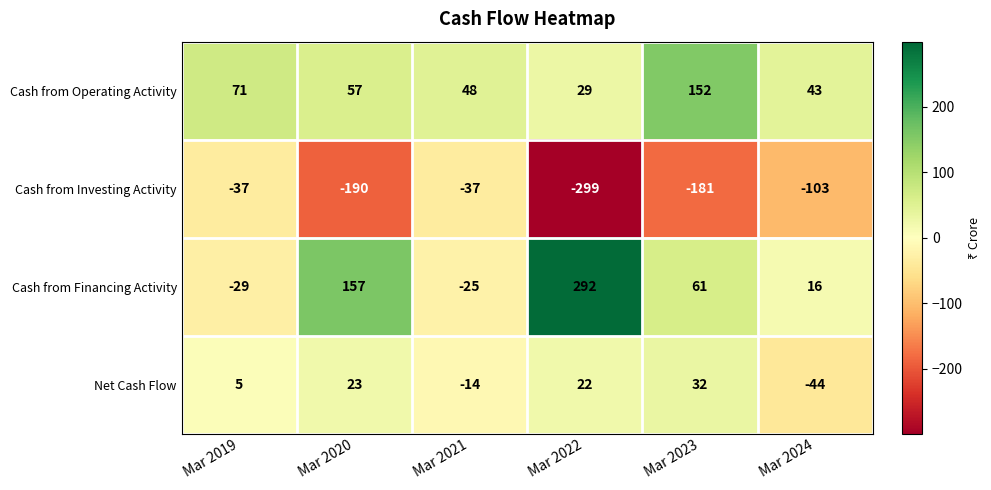

What is the total value across all series at Mar 2021?

-28